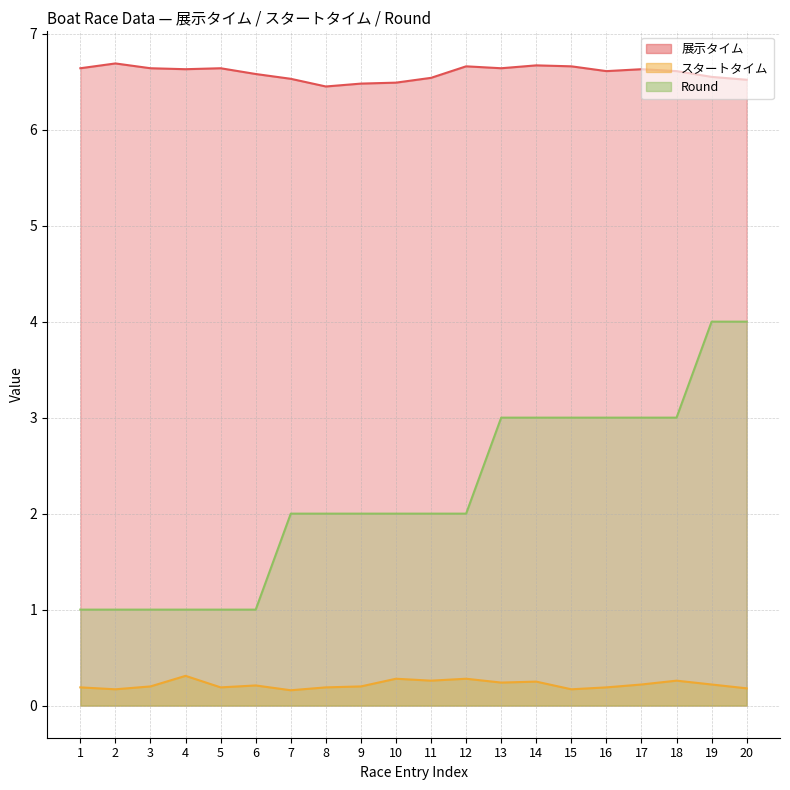

True or false: 展示タイム has a value of 11.5 at 15.

False